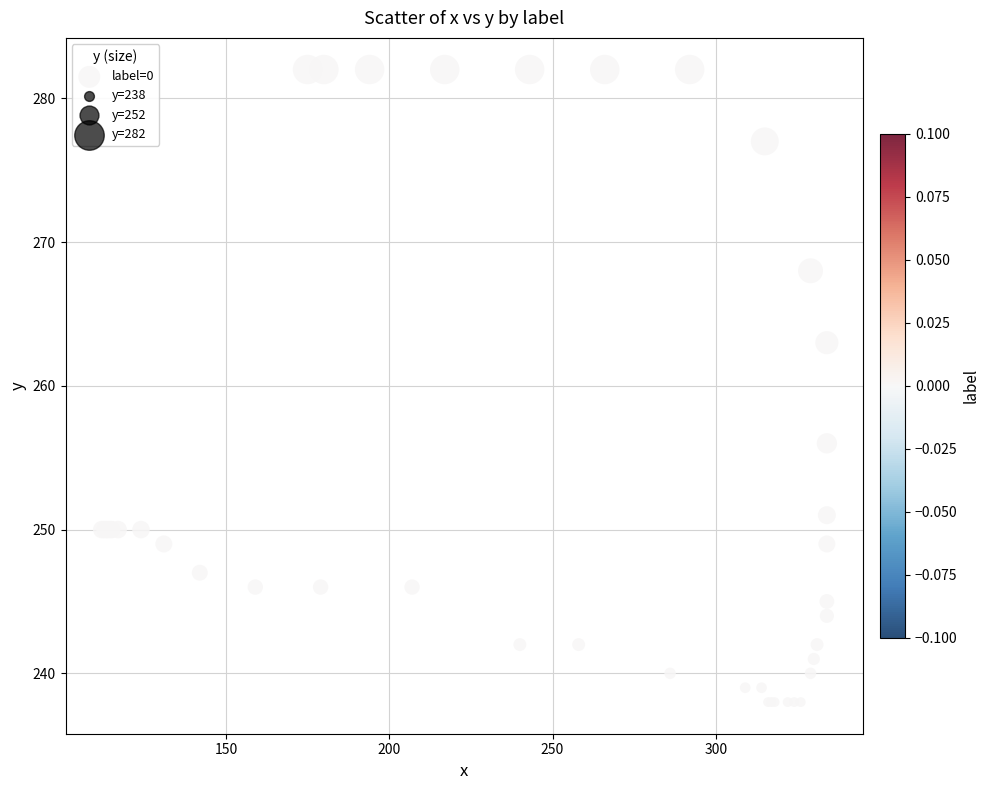

What Y value in the scatter plot is closest to 260?

263